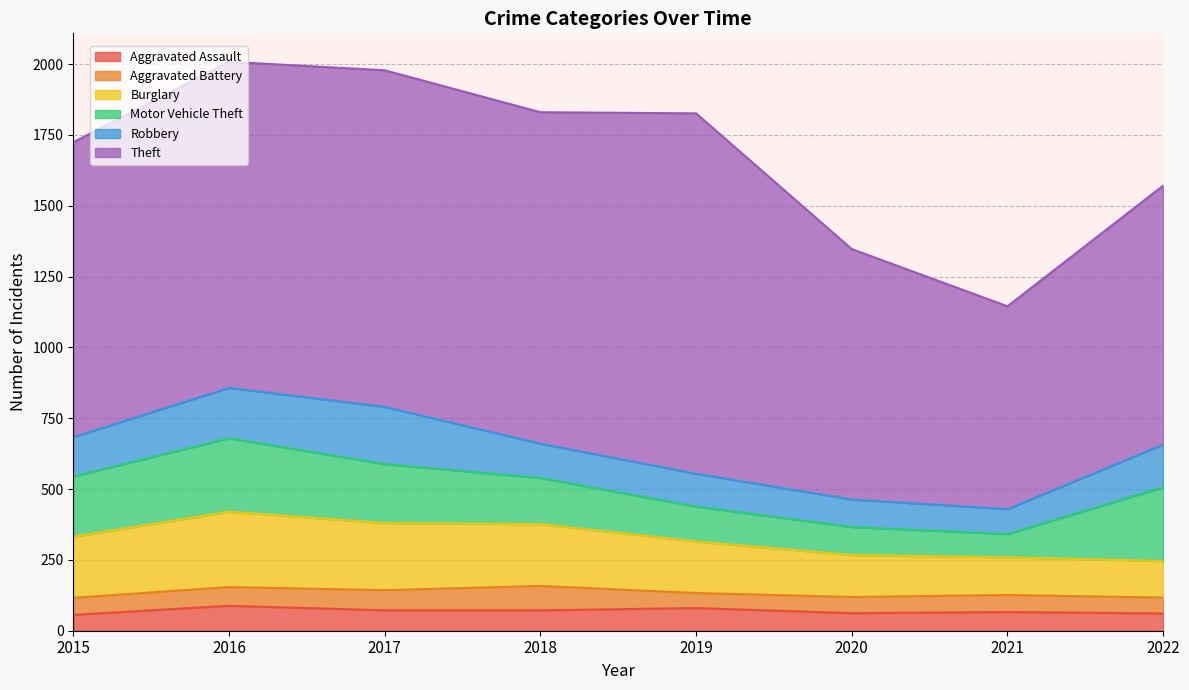

In Burglary, how many points are higher than both neighbors (excluding endpoints)?

1